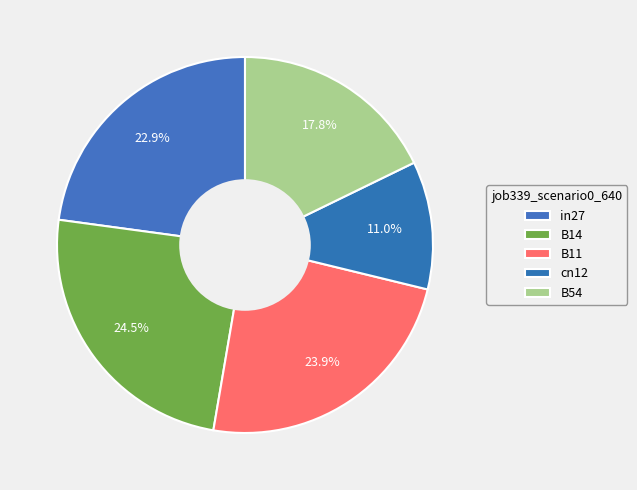

What is the smallest slice in the pie chart?

cn12